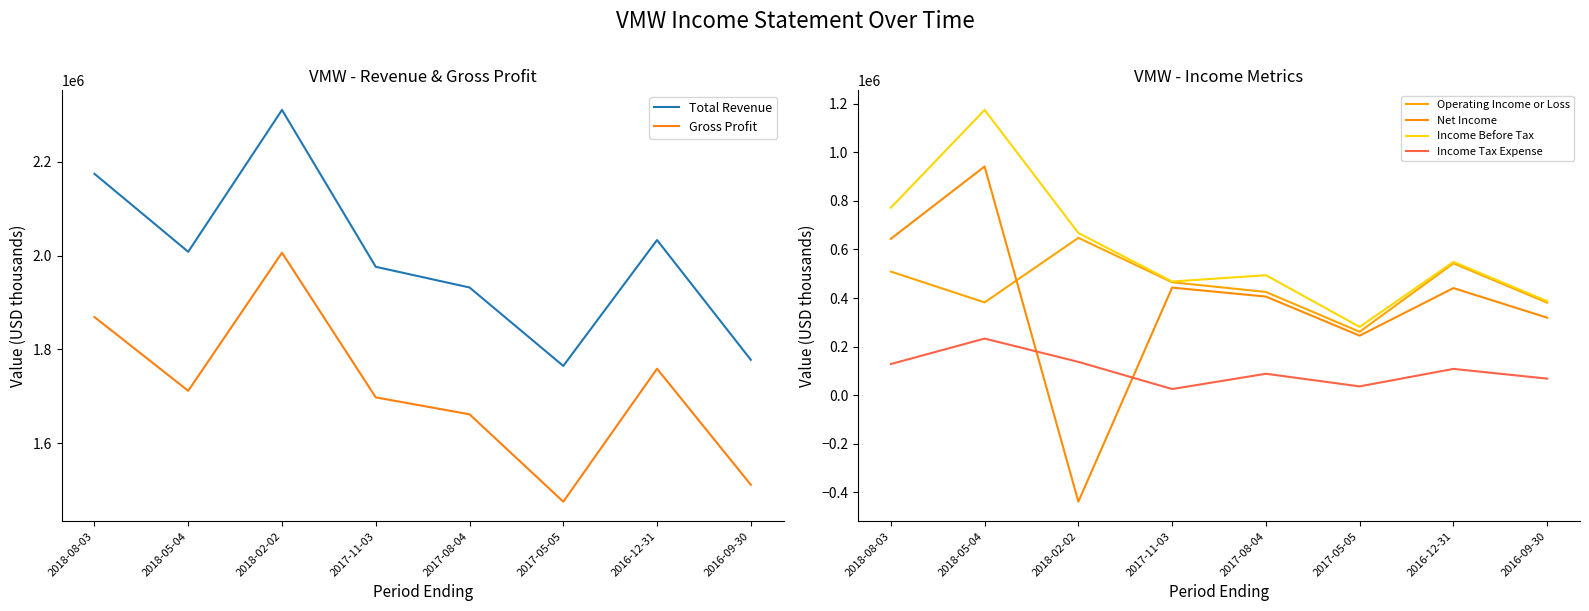

How many times do Operating Income or Loss and Net Income cross each other?

1